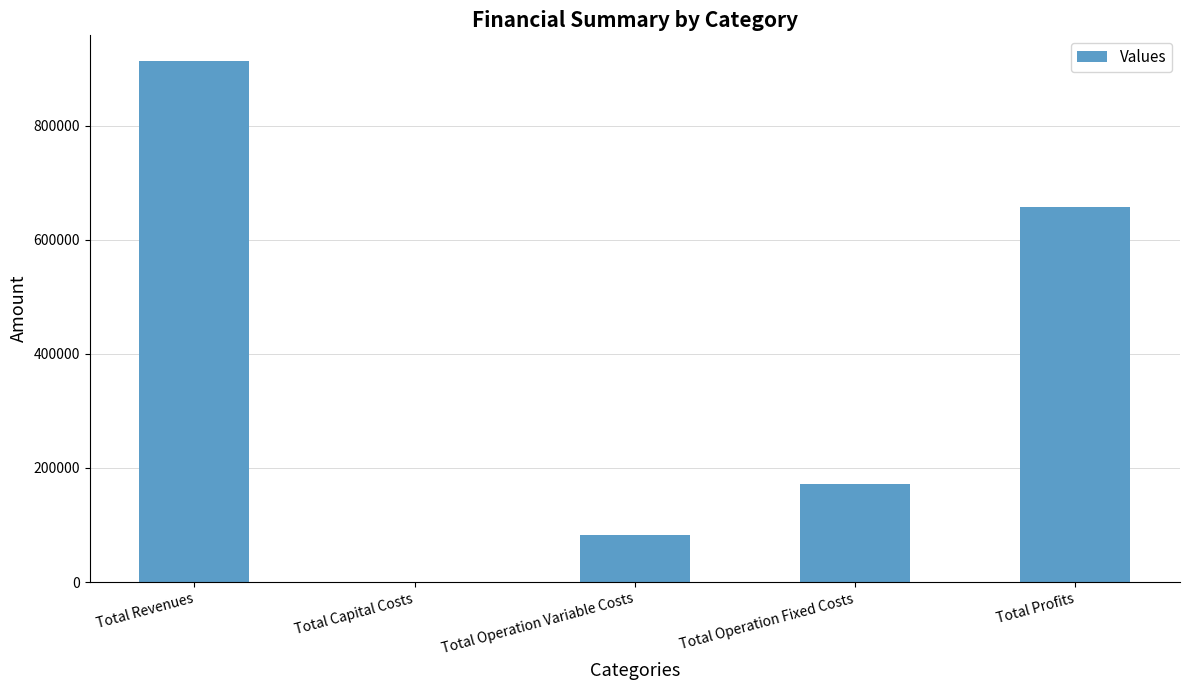

What is the maximum value shown in the chart?

913048.4